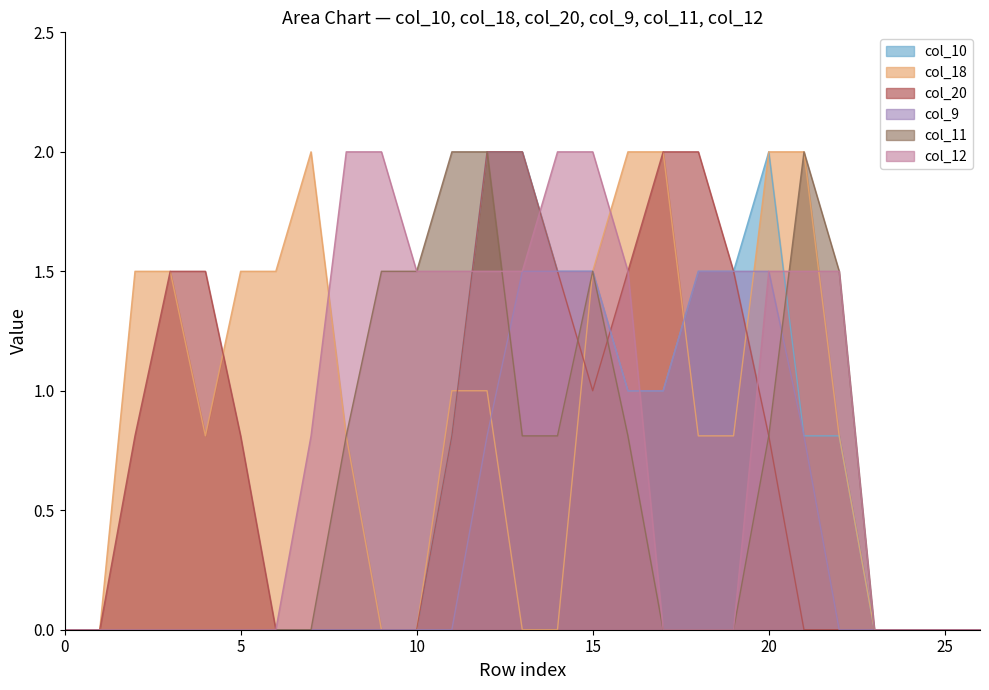

The value of col_9 at 10 is 0.0. True or false?

True